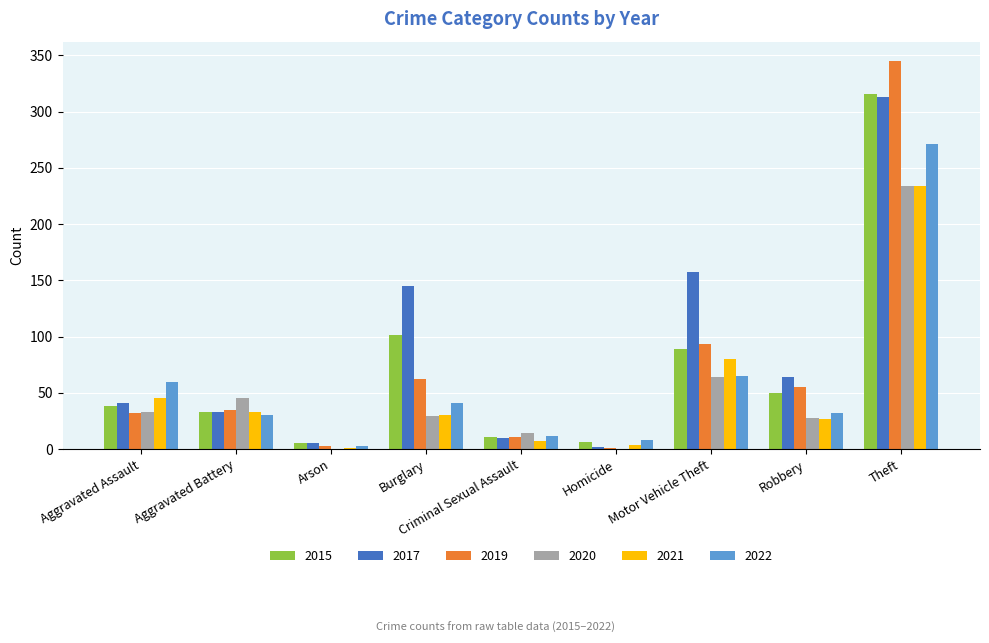

At which category is the sum across all series the highest?

Theft